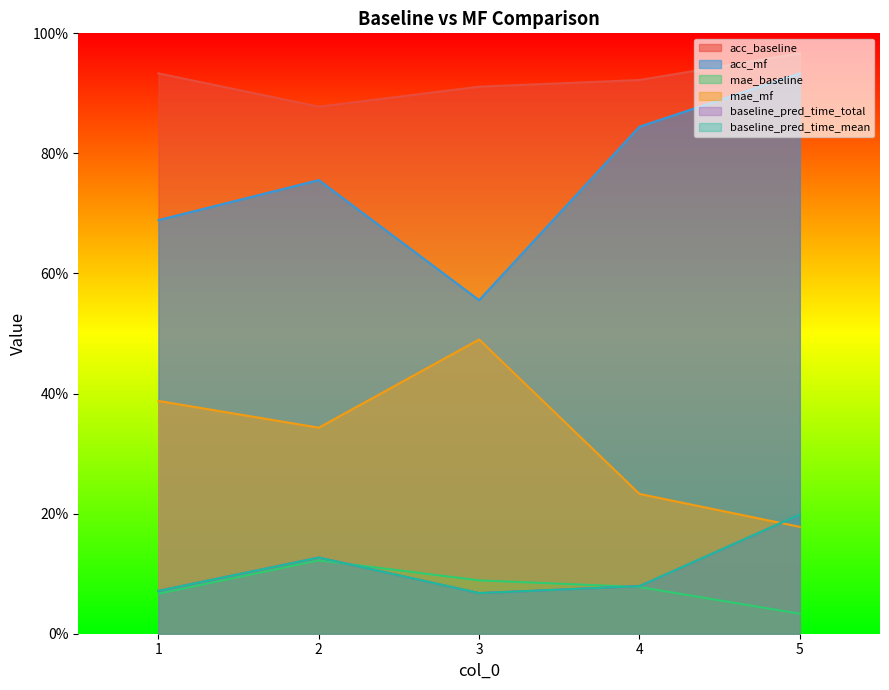

What are all the series names shown in the legend?

acc_baseline, acc_mf, mae_baseline, mae_mf, baseline_pred_time_total, baseline_pred_time_mean